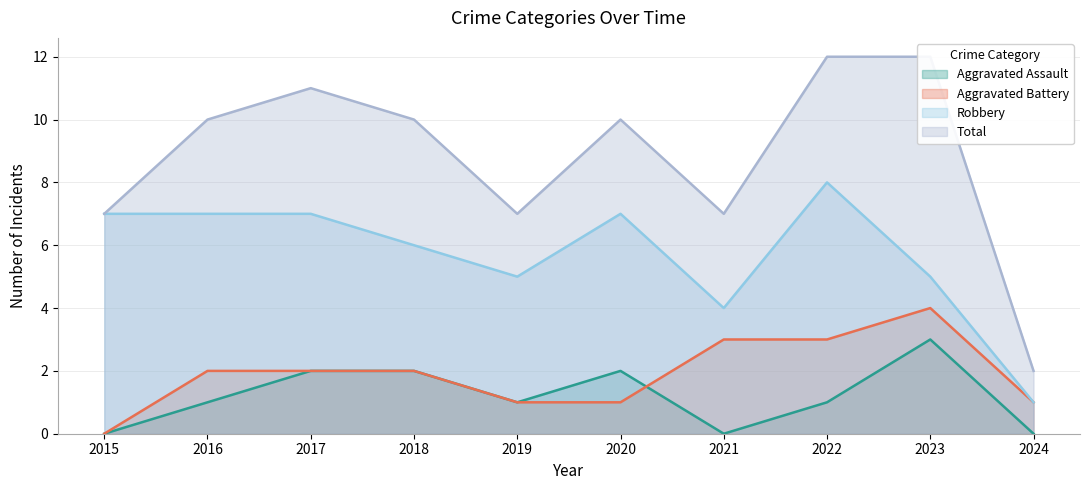

Count the number of categories in the chart.

10